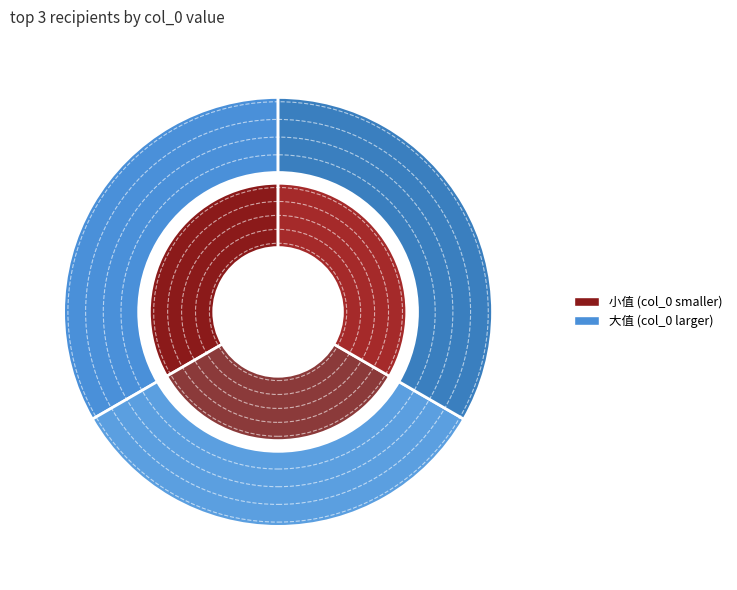

Is there a majority slice in this chart?

Yes